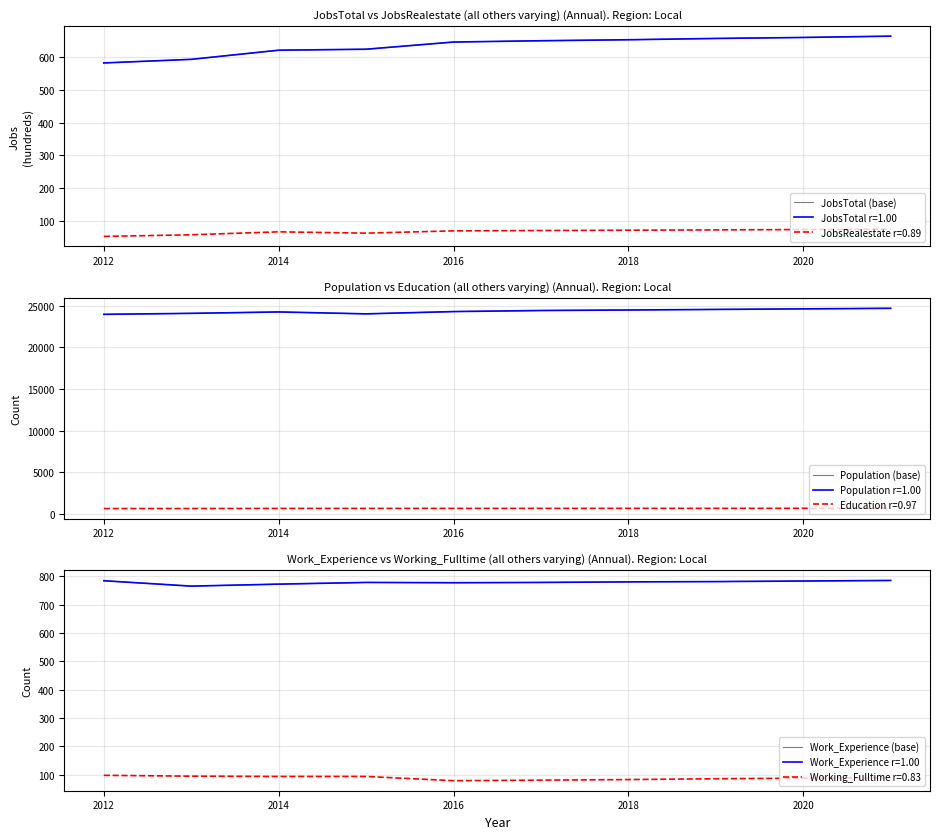

Does the chart have visible grid lines?

Yes